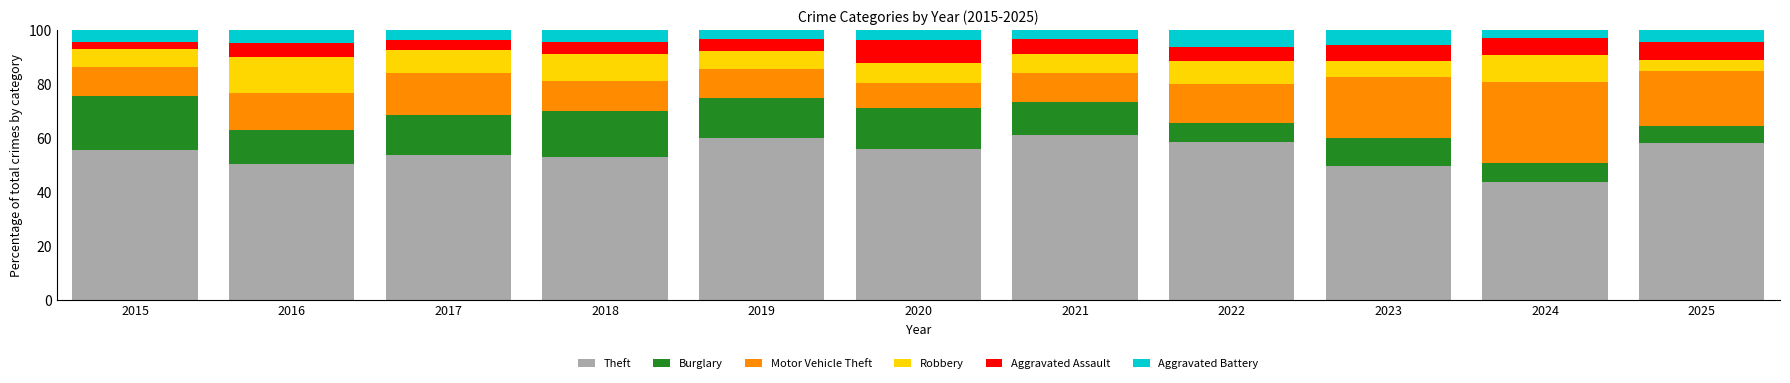

What is the sum of all Theft values?

599.0